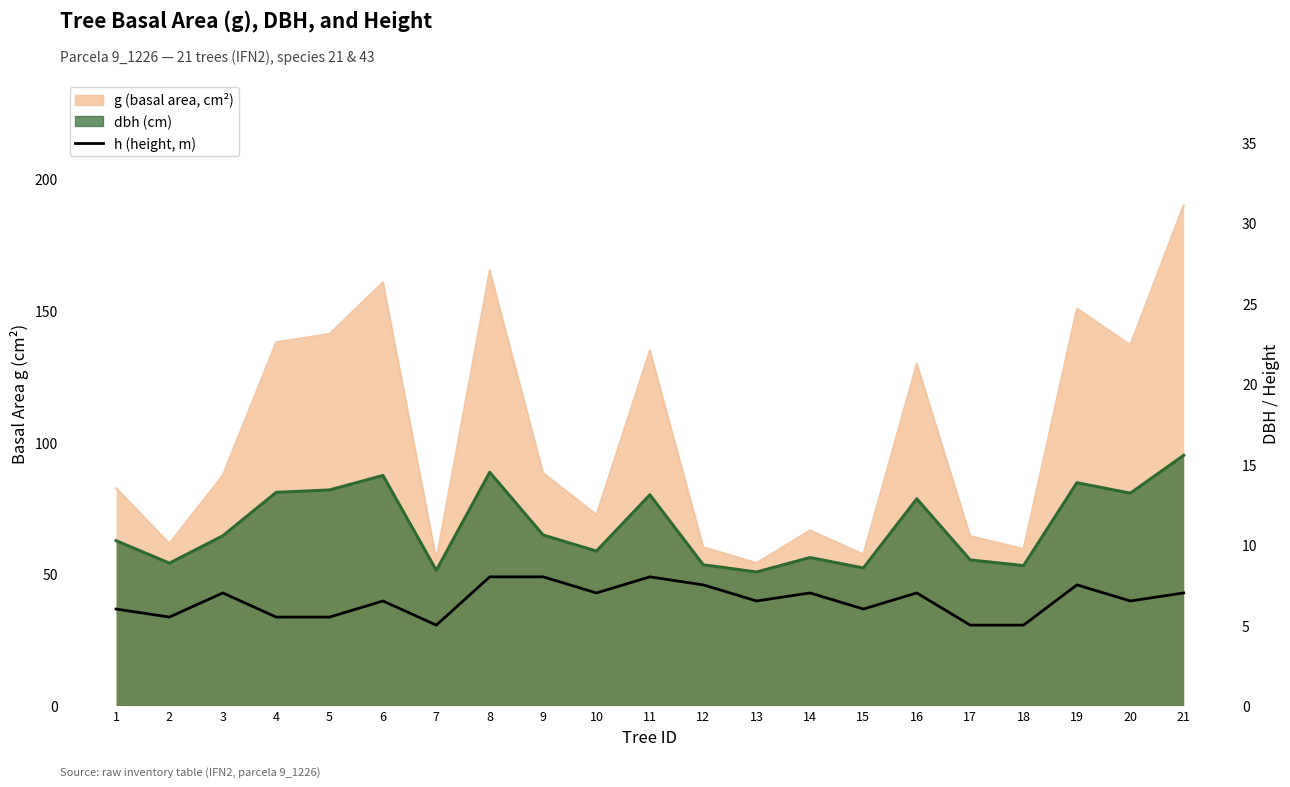

What is the sum of all dbh_line values?

234.8